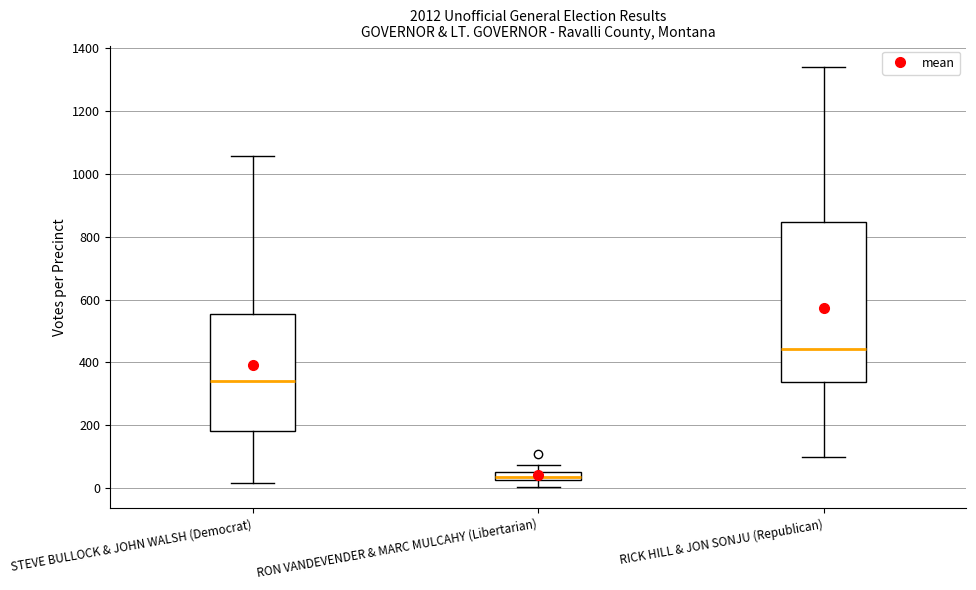

Which box is the tallest, from its lower edge to its upper edge?

RICK HILL & JON SONJU (Republican)